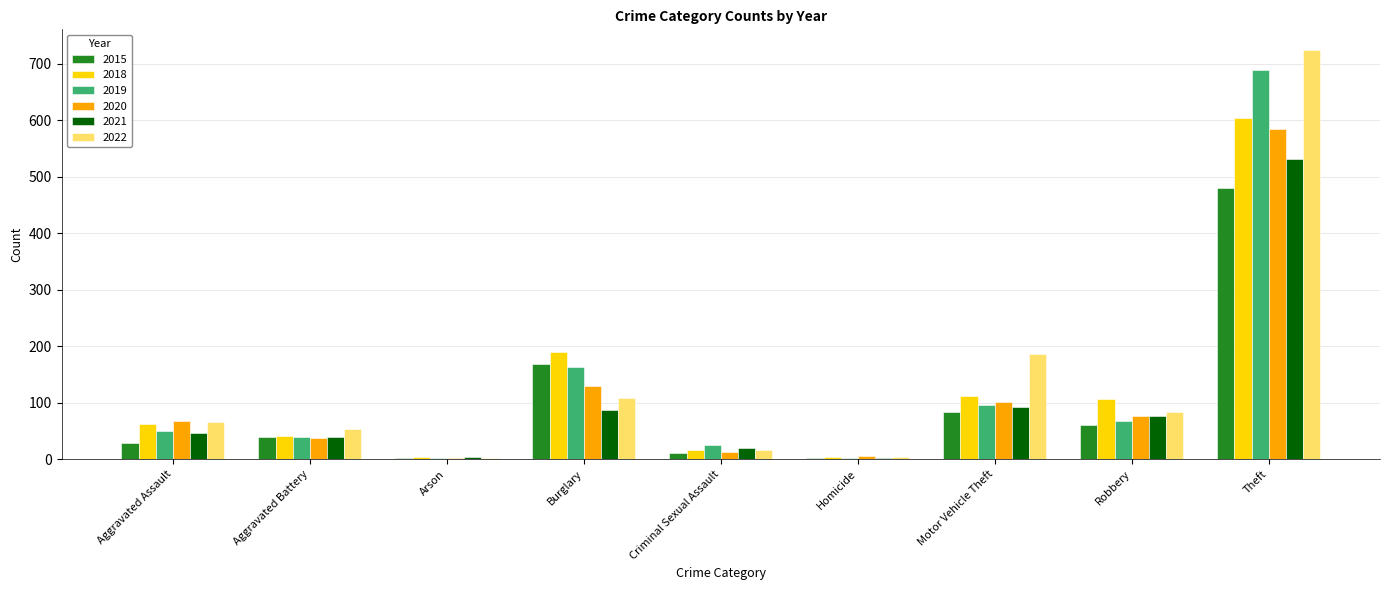

True or false: 2019 has a value of 384 at Theft.

False